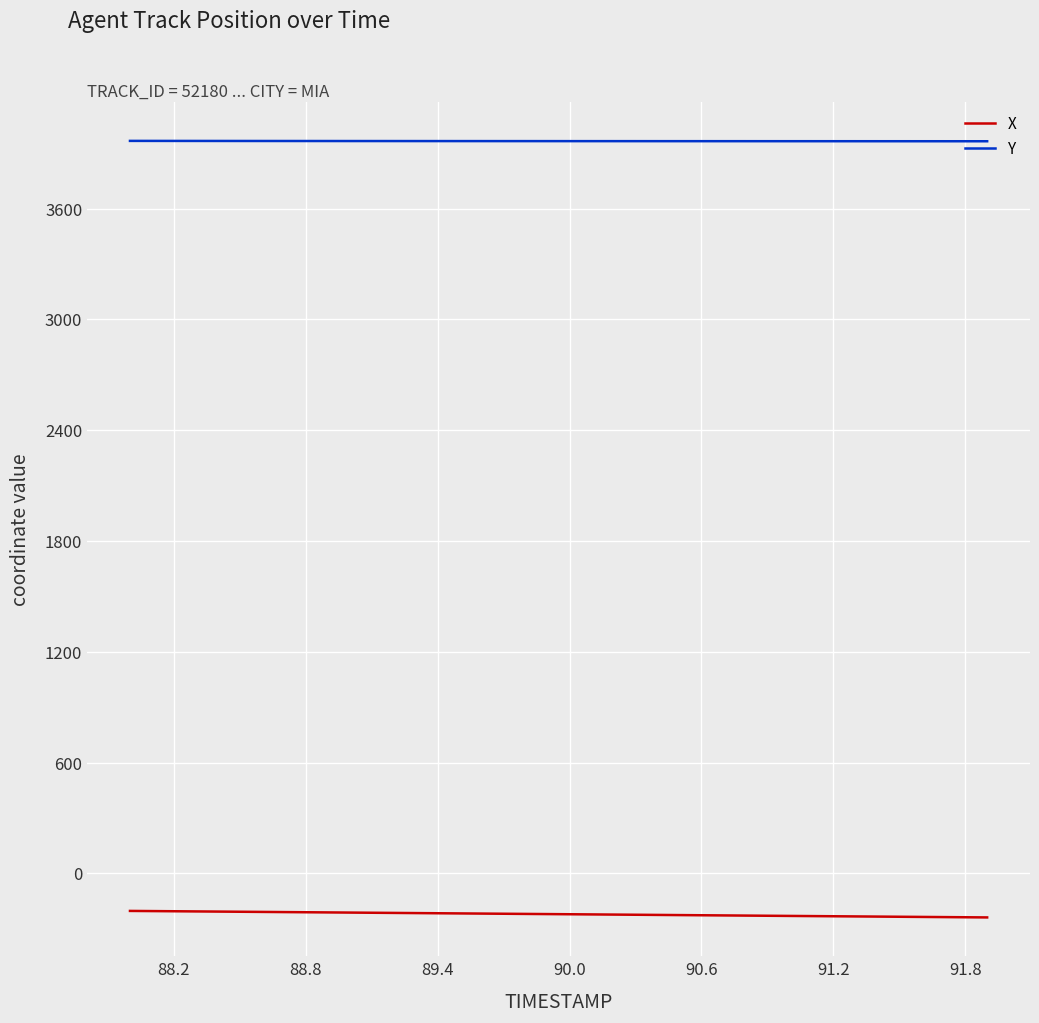

What is the highest value of the X series?

-203.6